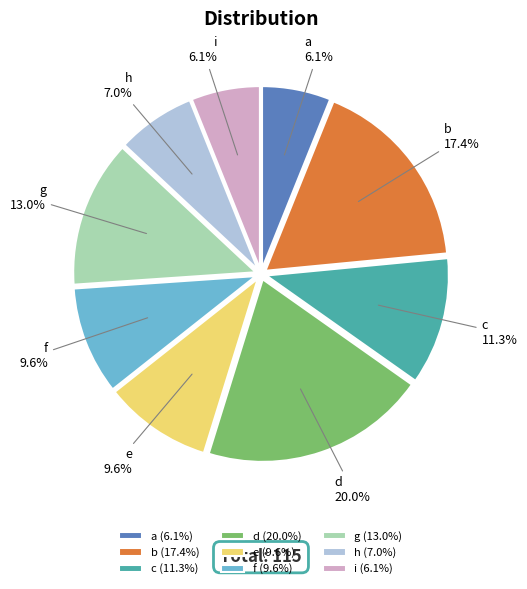

True or false: g accounts for 19% of the total.

False